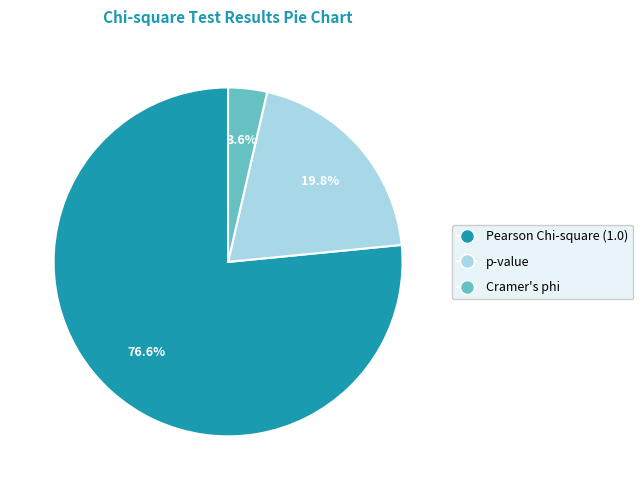

What is the largest slice in the pie chart?

Pearson Chi-square (1.0)